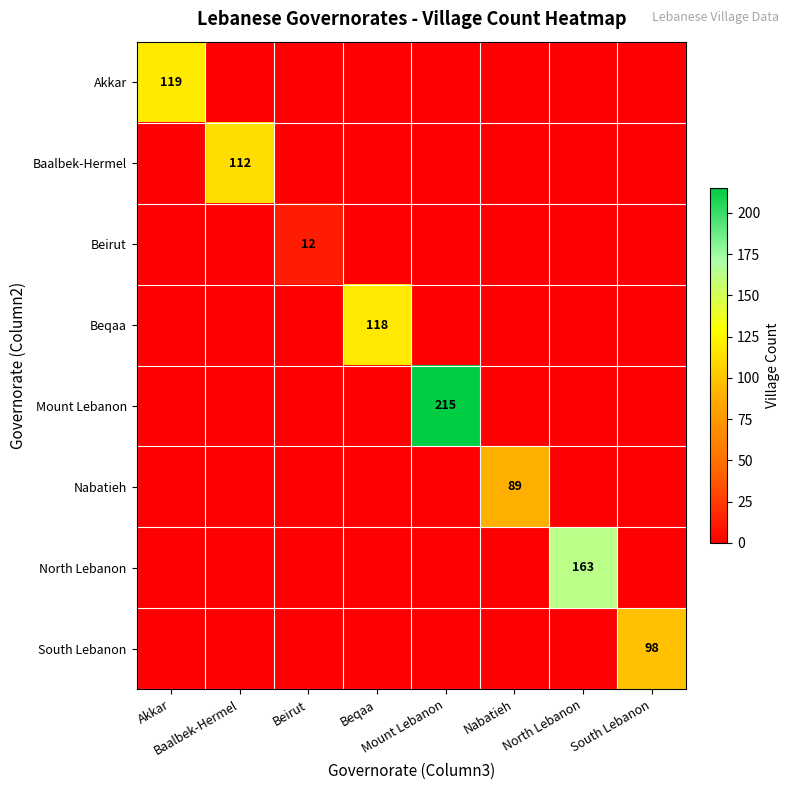

At how many categories does at least one series exceed 206?

1